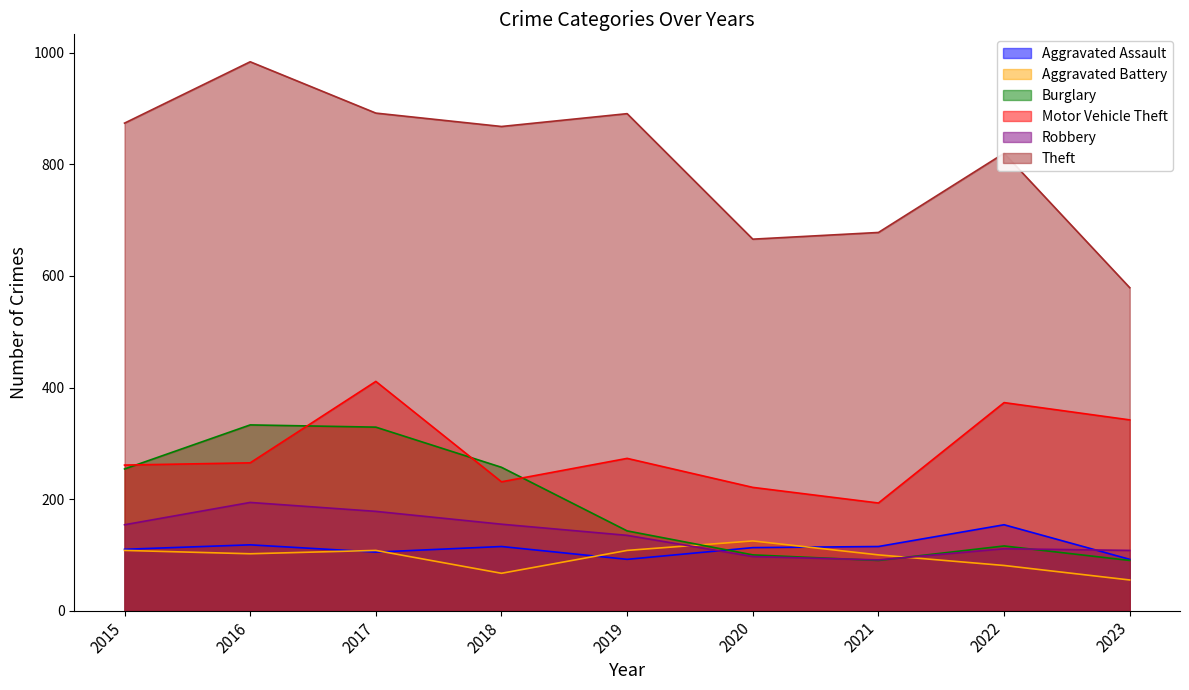

Is the value of Motor Vehicle Theft at 2021 greater than the value of Burglary at 2015?

No